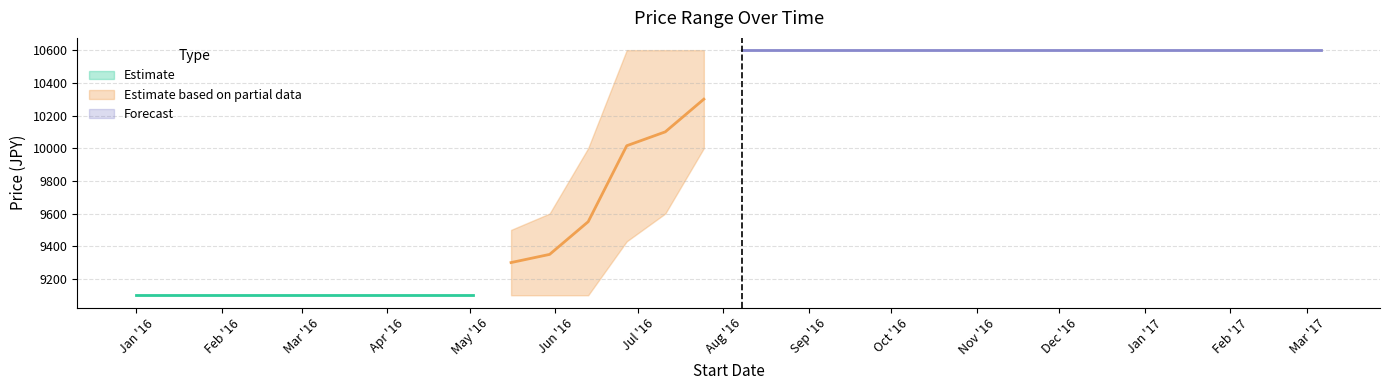

Which category has the highest value in the MIN_PRICE series?

2016-08-08